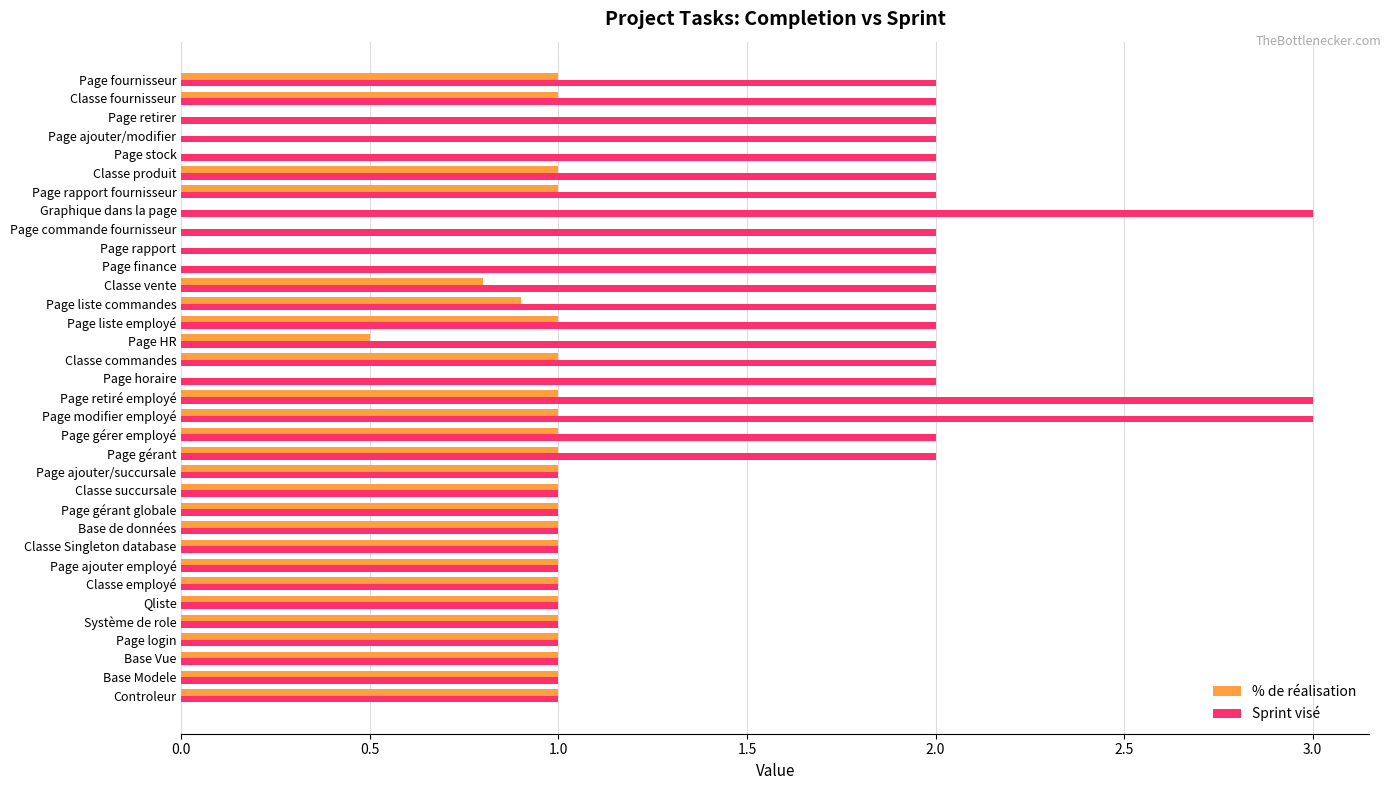

The % de réalisation series shows 0.0 at Page commande fournisseur. True or false?

True